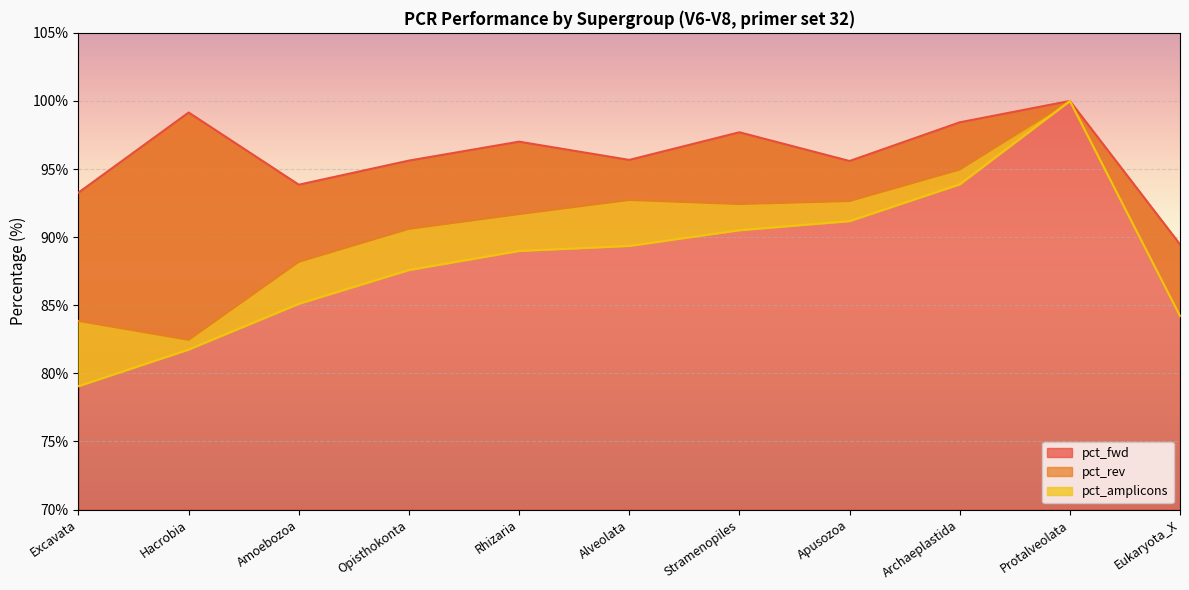

True or false: pct_rev and pct_amplicons cross at least once.

False